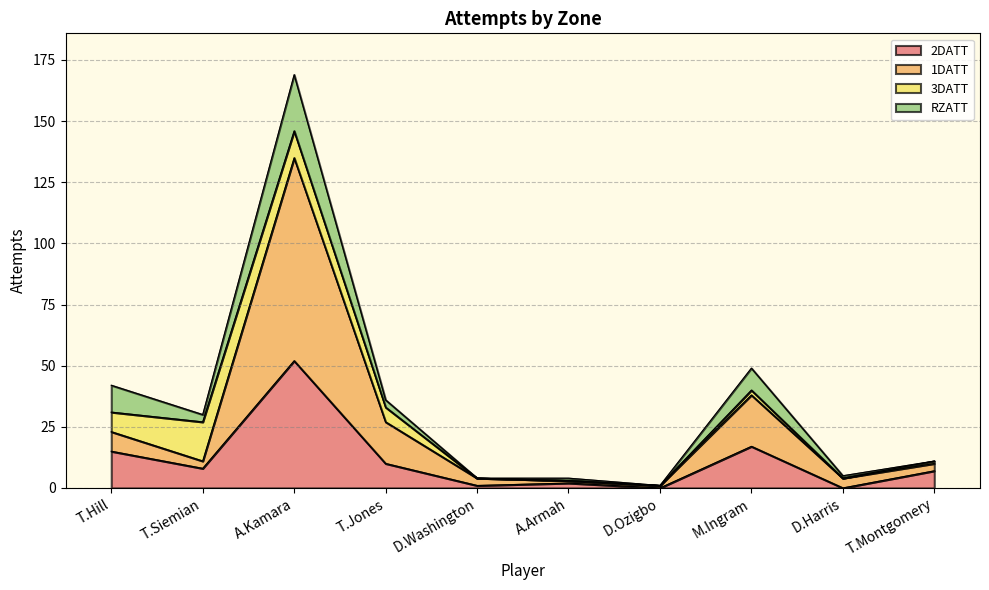

What are all the series names shown in the legend?

2DATT, 1DATT, 3DATT, RZATT